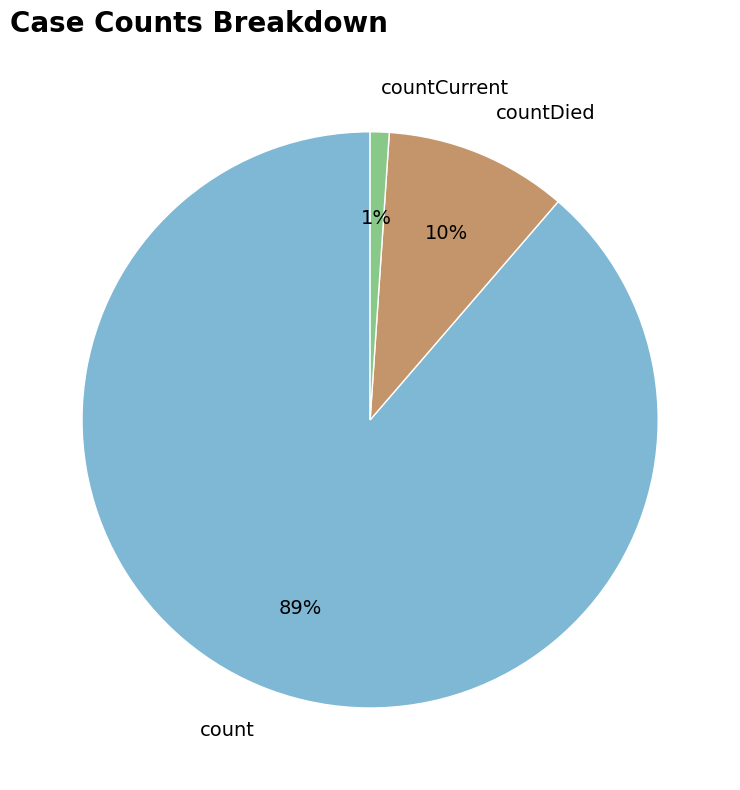

To the nearest percent, what is the average slice percentage?

33%